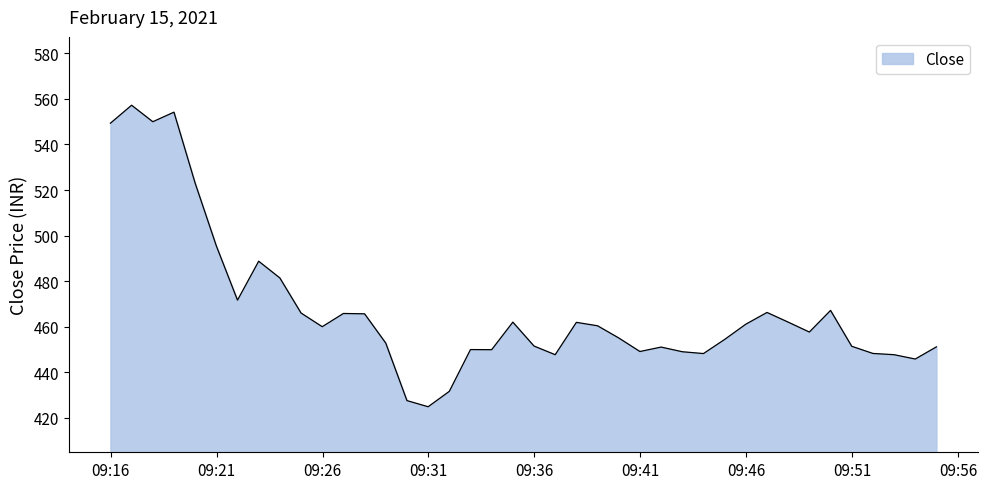

What is the smallest value displayed?

424.9